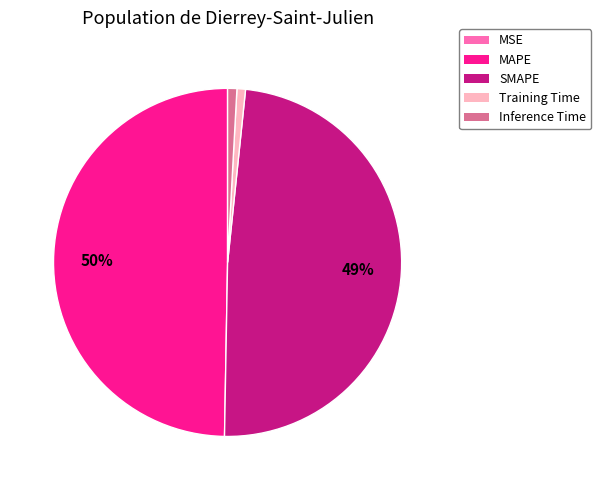

Does SMAPE account for over 50% of the chart?

No